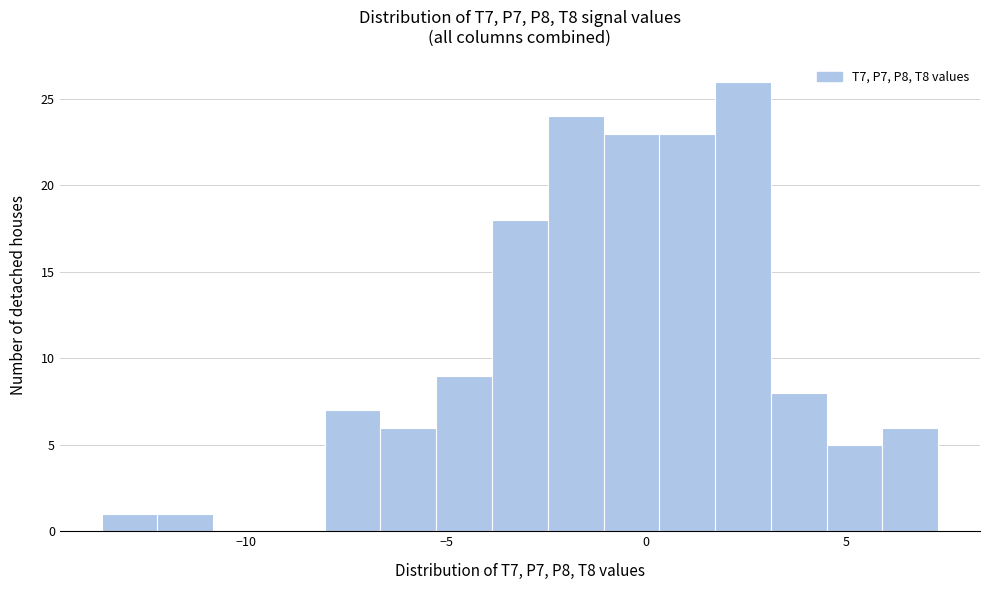

Around what value on the x-axis is the tallest bar? Give the approximate position of its centre, as read against the axis.

2.5